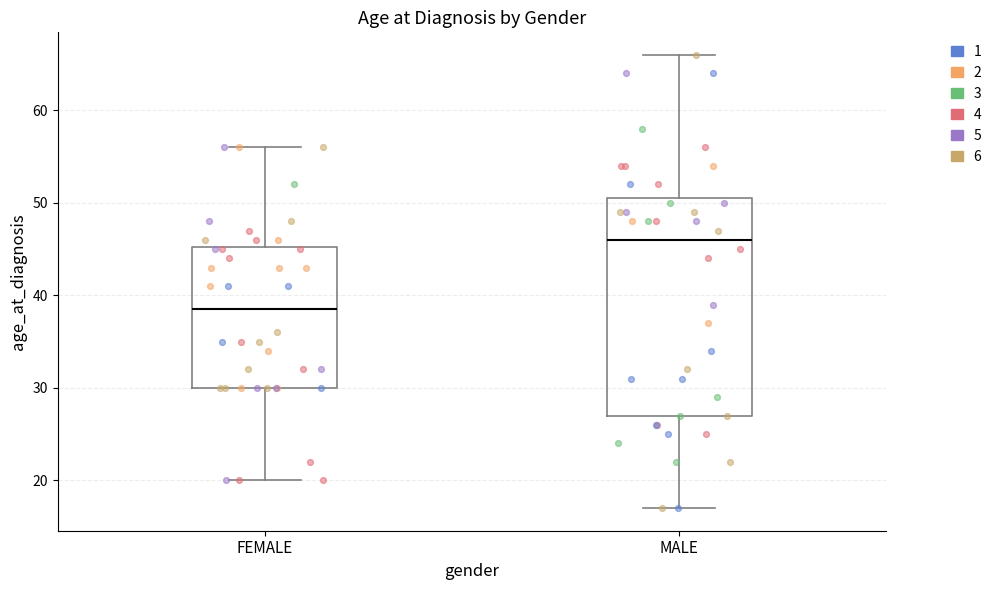

Reading left to right, read every box against the y-axis: the position of its median line, the range the box covers, and the ends of its whiskers. The values are not printed on the chart, so give them approximately, as read against the axis.

FEMALE: median 39, box 30 to 45, whiskers 20 to 56
MALE: median 46, box 27 to 51, whiskers 17 to 66